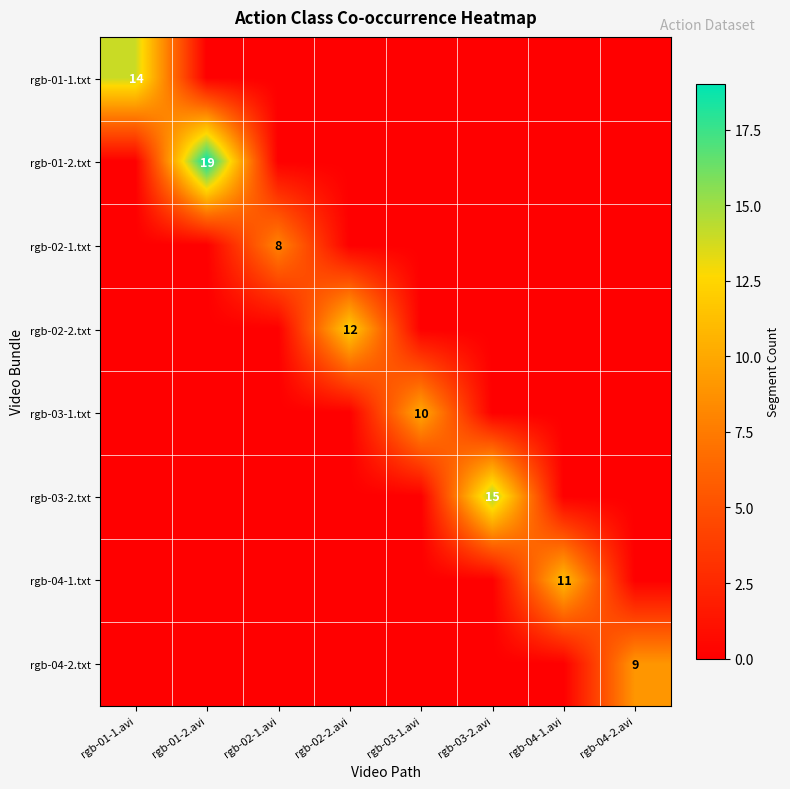

True or false: rgb-02-2.txt has a value of 21 at rgb-02-2.avi.

False